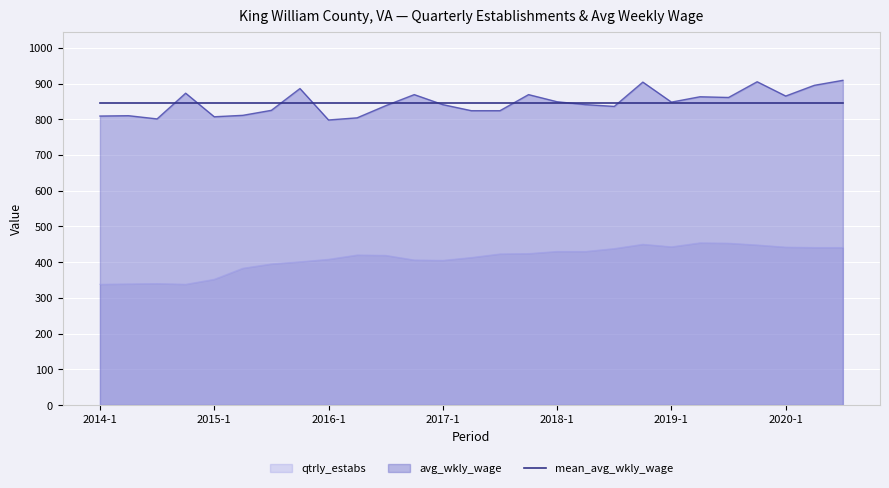

How many lines are shown in the chart?

3